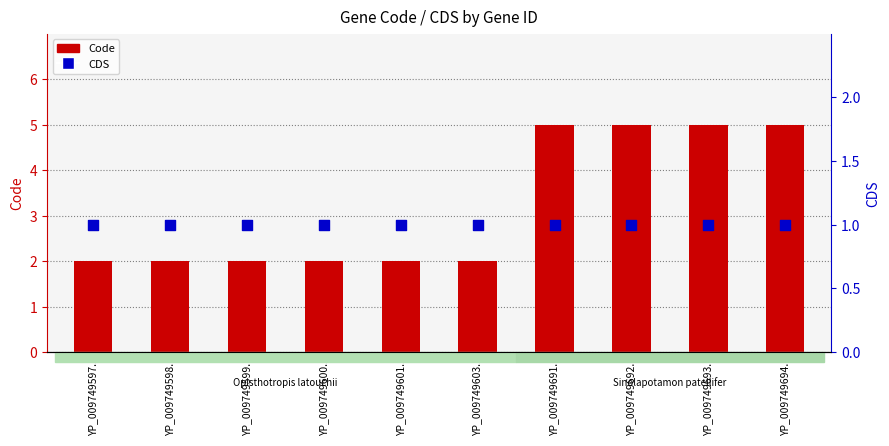

Which series has the largest Y range (max minus min)?

Code